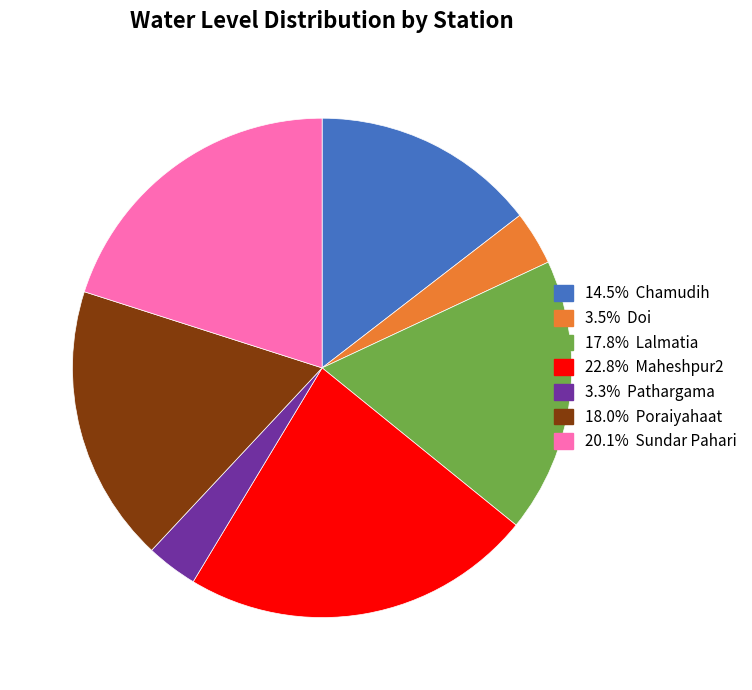

Is there a majority slice in this chart?

No